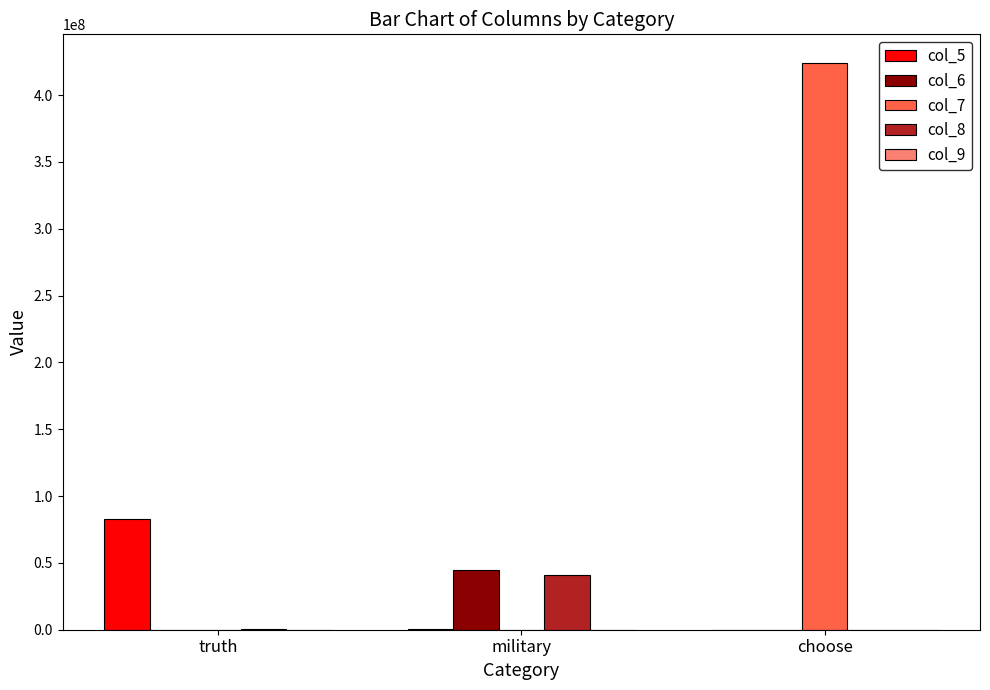

Which series has the largest range (max minus min)?

col_7